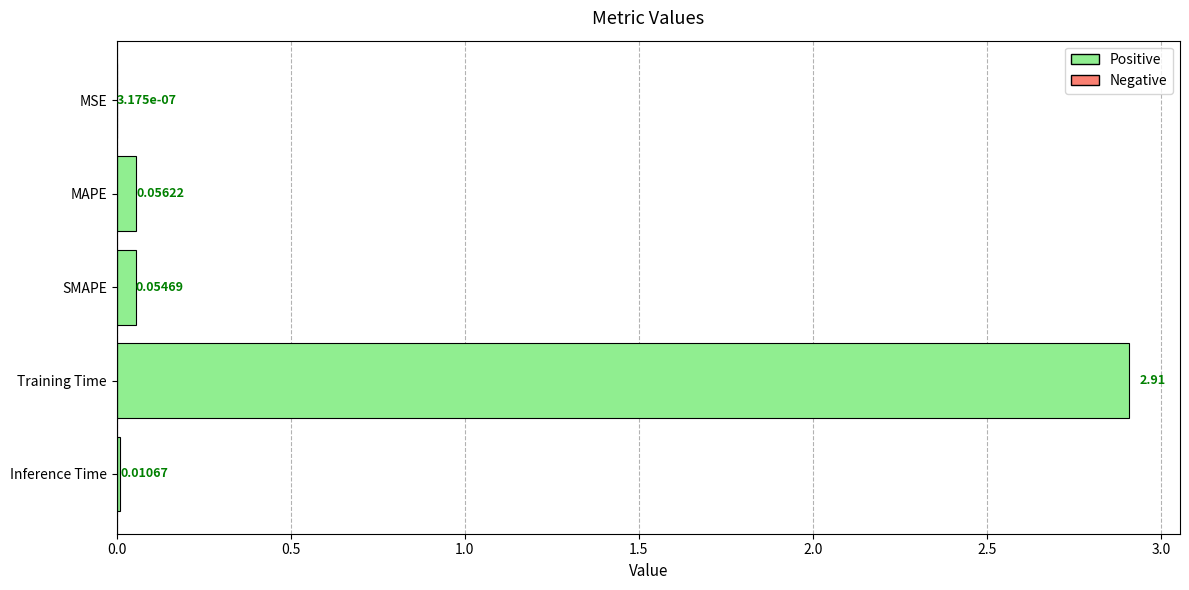

What is the sum of all values?

3.0